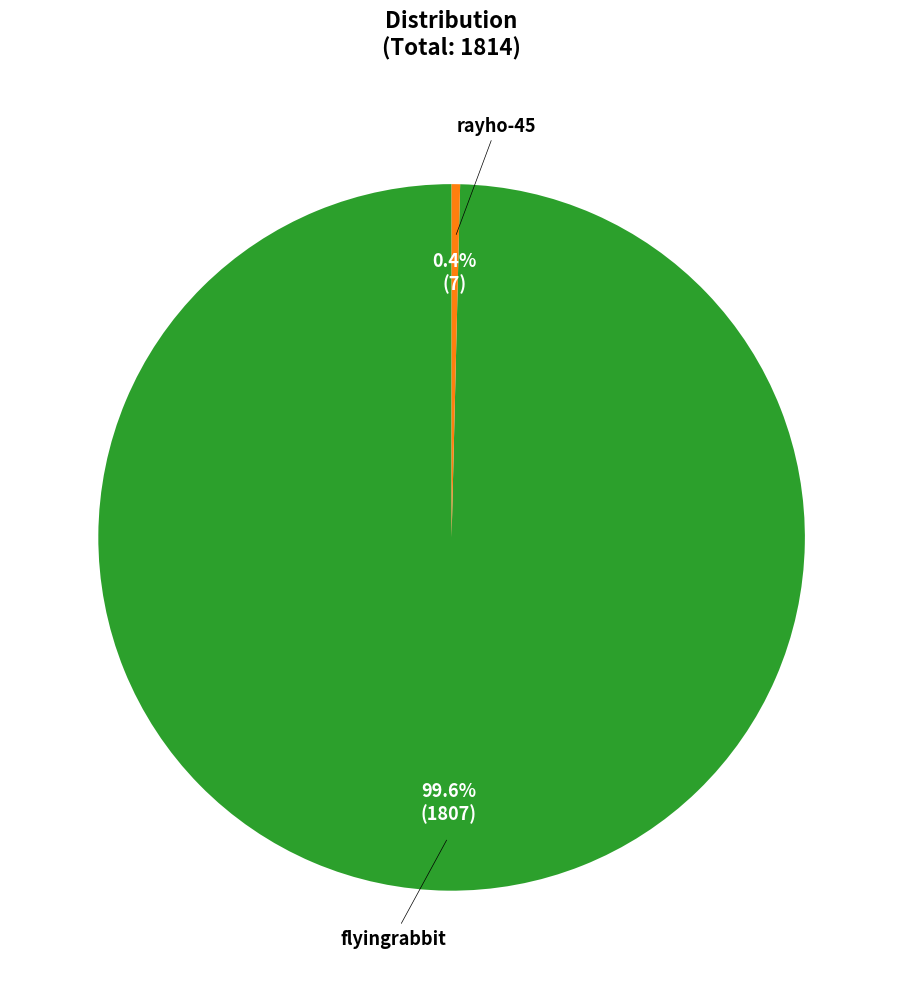

Does any single category account for the majority?

Yes